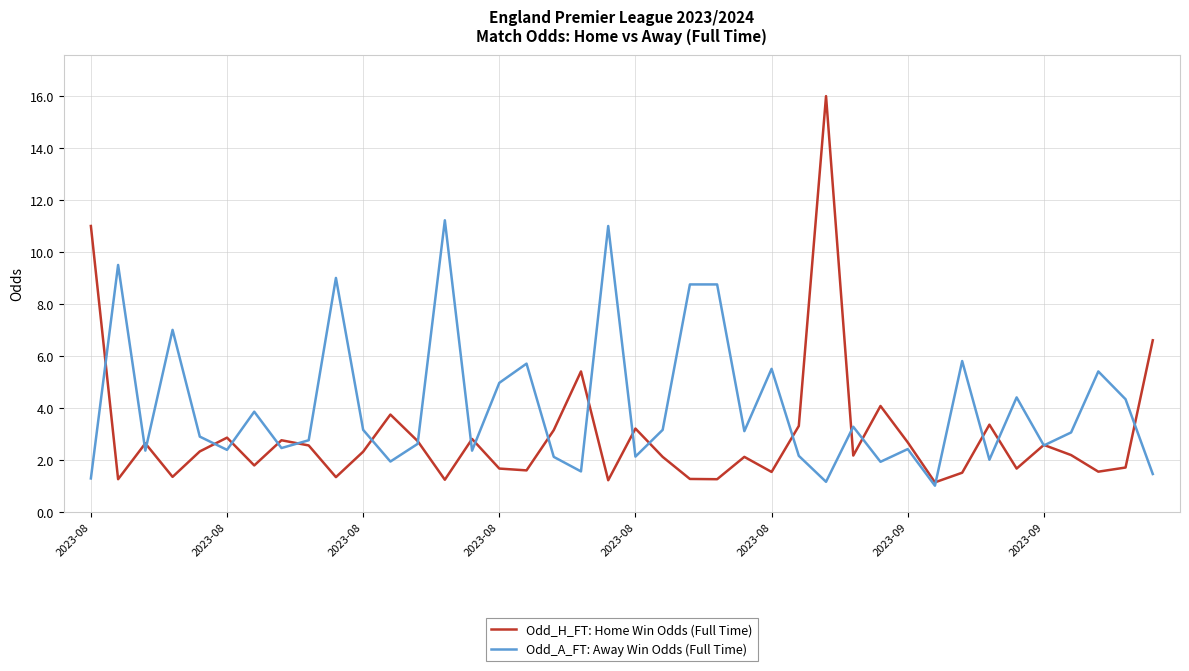

Is this an area chart (filled region under the line)?

No